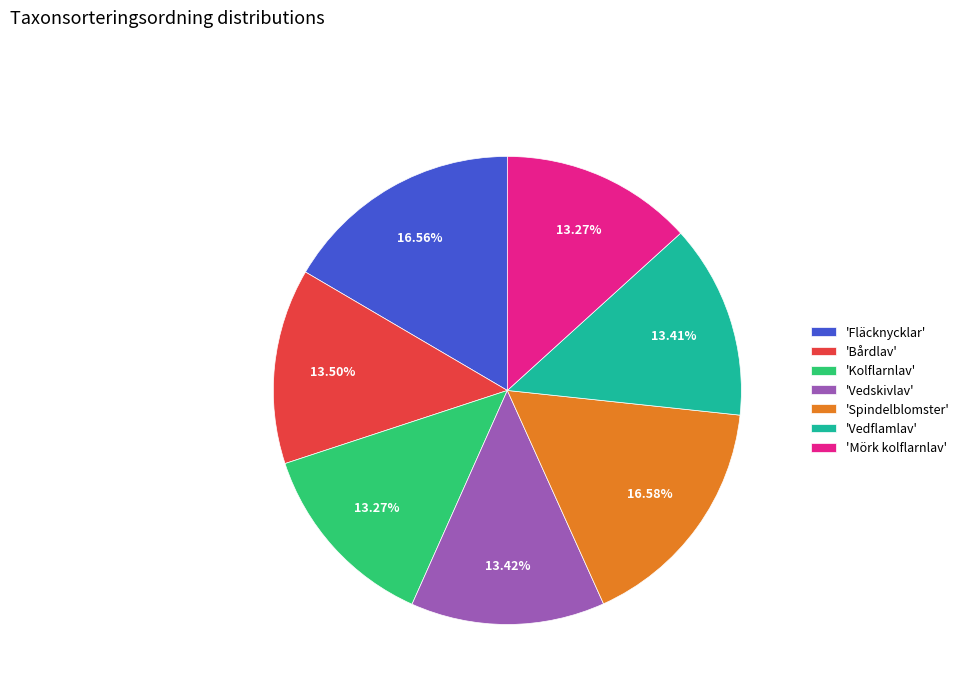

Does 'Bårdlav' account for over 50% of the chart?

No